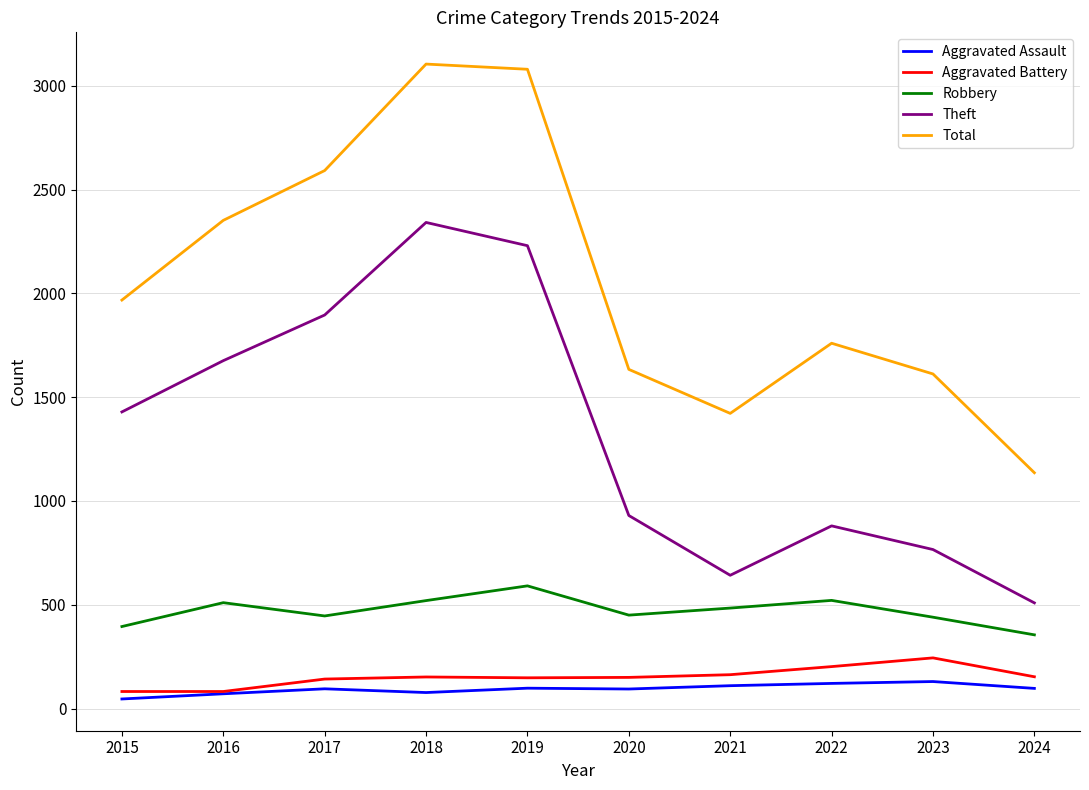

True or false: Theft and Robbery cross at least once.

False